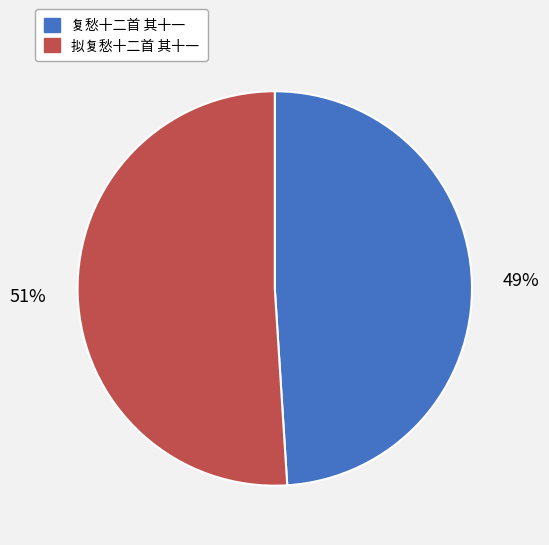

What is the largest slice in the pie chart?

拟复愁十二首 其十一